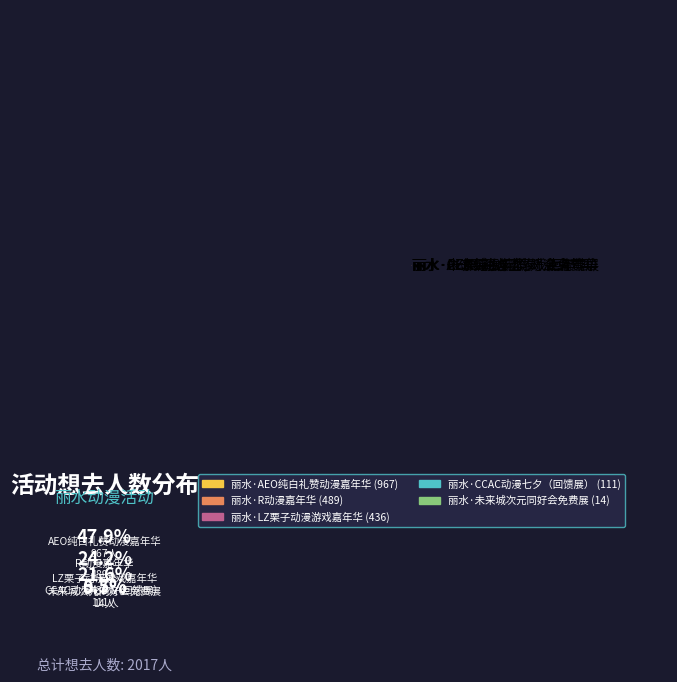

What is the smallest slice in the pie chart?

丽水·未来城次元同好会免费展